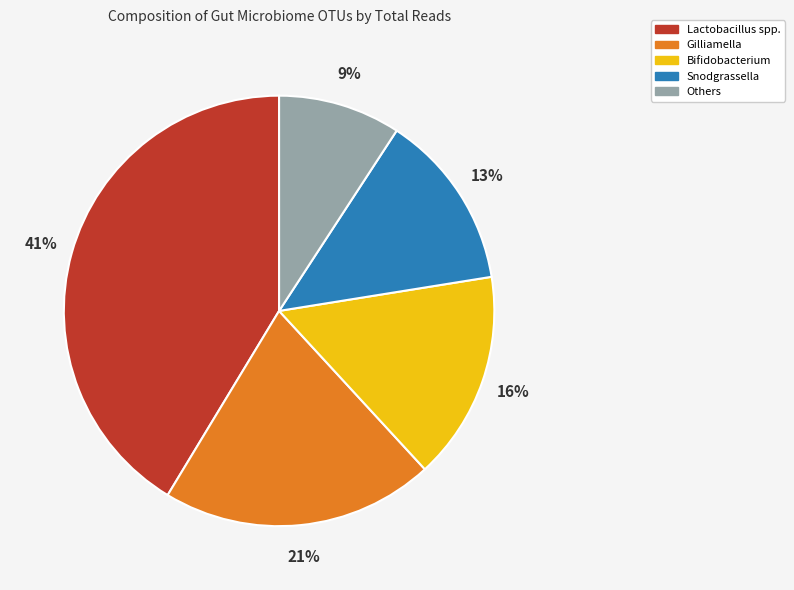

To the nearest percent, what is the difference between the largest and smallest slice percentages?

32%